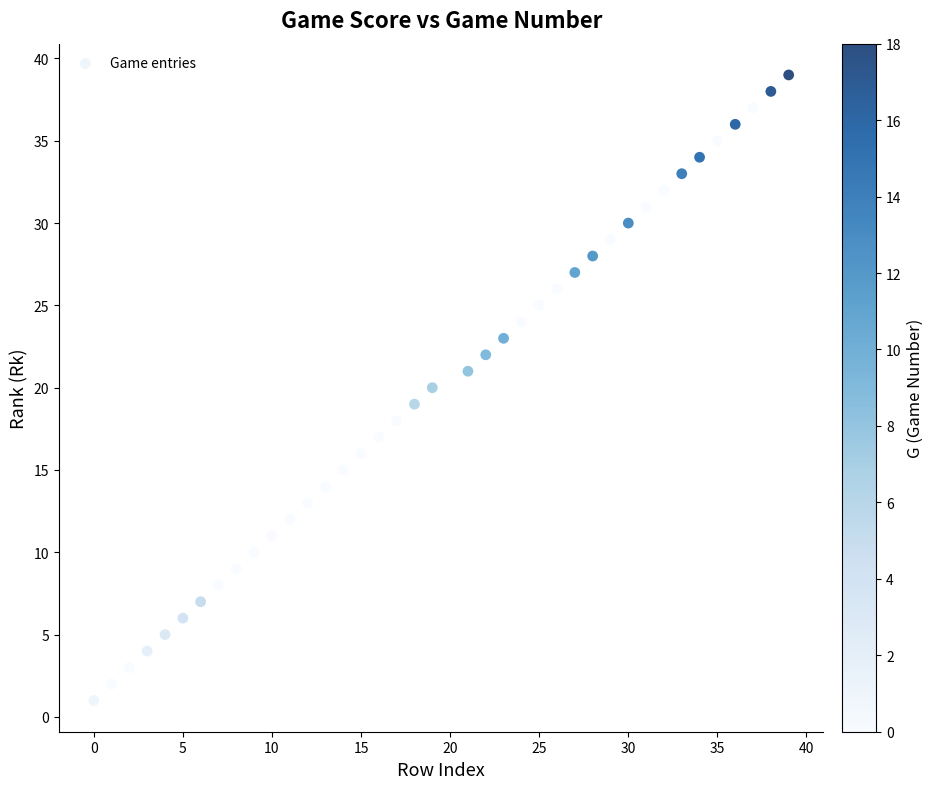

What is the range of X values (max minus min)?

39